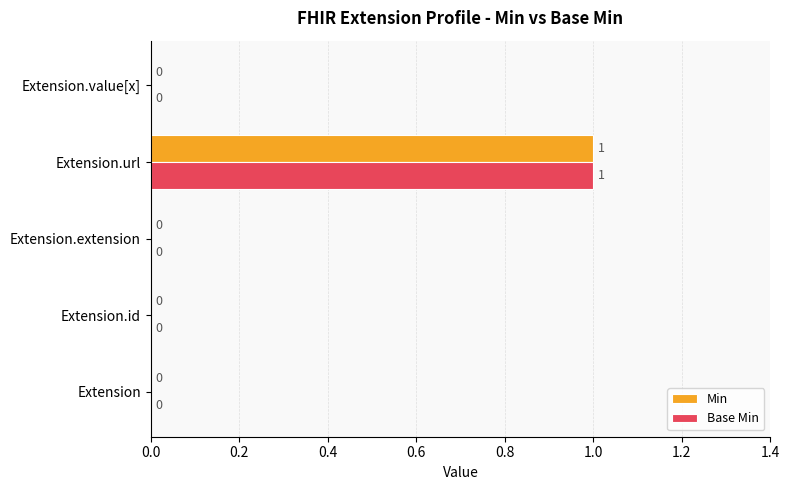

Is it true that Base Min equals 0 at Extension.extension?

True